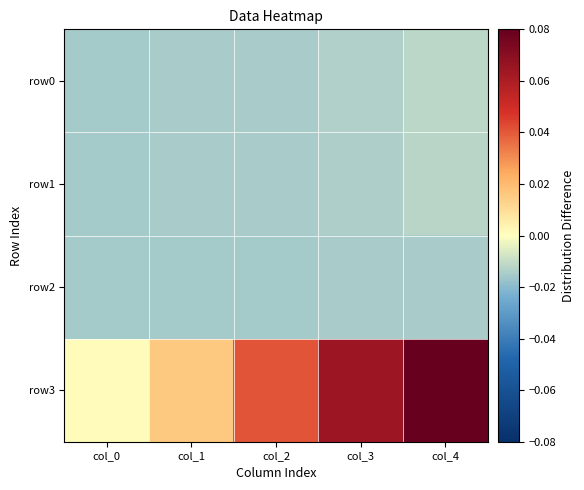

Reading left to right, what are all the values shown in this chart?

row0: col_0=-0.0	col_1=-0.0	col_2=-0.0	col_3=-0.0	col_4=-0.0
row1: col_0=-0.0	col_1=-0.0	col_2=-0.0	col_3=-0.0	col_4=-0.0
row2: col_0=-0.0	col_1=-0.0	col_2=-0.0	col_3=-0.0	col_4=-0.0
row3: col_0=0.0	col_1=0.0	col_2=0.0	col_3=0.1	col_4=0.1